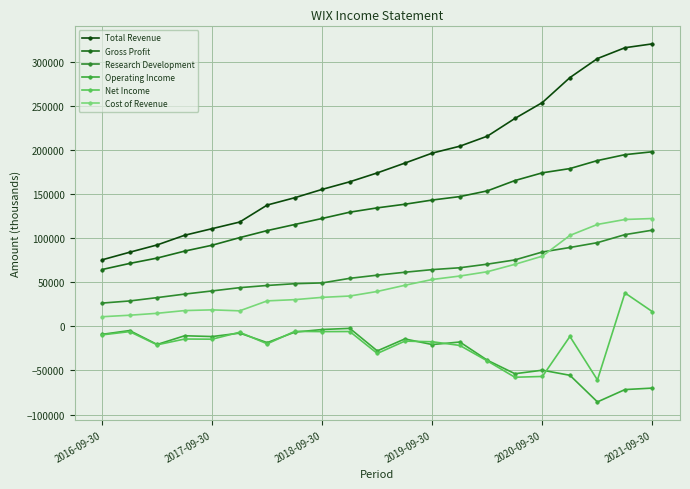

Is this an area chart (filled region under the line)?

No